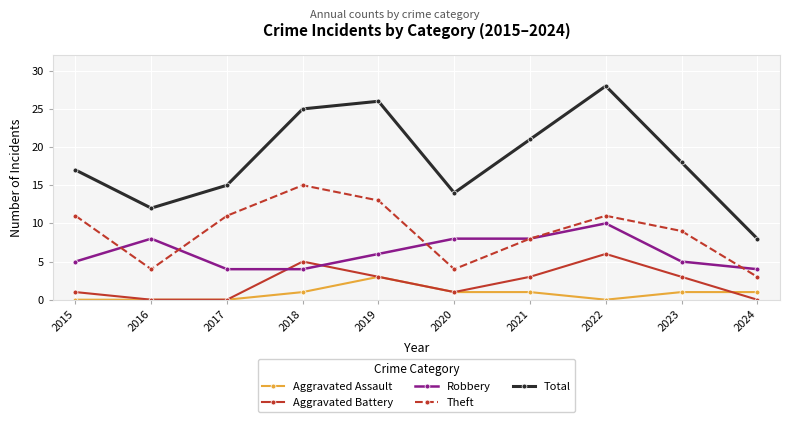

Reading left to right, list all the values displayed in this chart.

Aggravated Assault: 2015=0	2016=0	2017=0	2018=1	2019=3	2020=1	2021=1	2022=0	2023=1	2024=1
Aggravated Battery: 2015=1	2016=0	2017=0	2018=5	2019=3	2020=1	2021=3	2022=6	2023=3	2024=0
Robbery: 2015=5	2016=8	2017=4	2018=4	2019=6	2020=8	2021=8	2022=10	2023=5	2024=4
Theft: 2015=11	2016=4	2017=11	2018=15	2019=13	2020=4	2021=8	2022=11	2023=9	2024=3
Total: 2015=17	2016=12	2017=15	2018=25	2019=26	2020=14	2021=21	2022=28	2023=18	2024=8